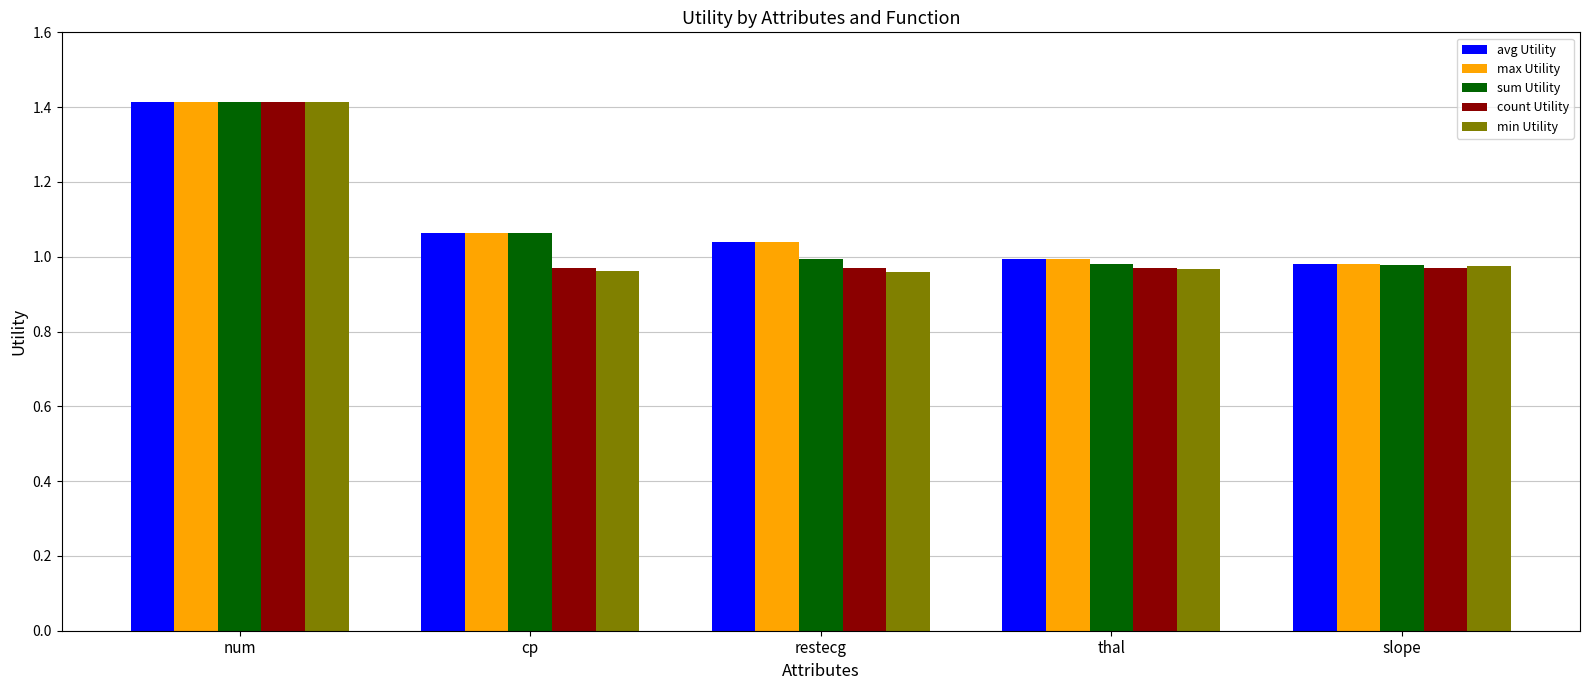

What is the maximum value for count Utility?

1.4